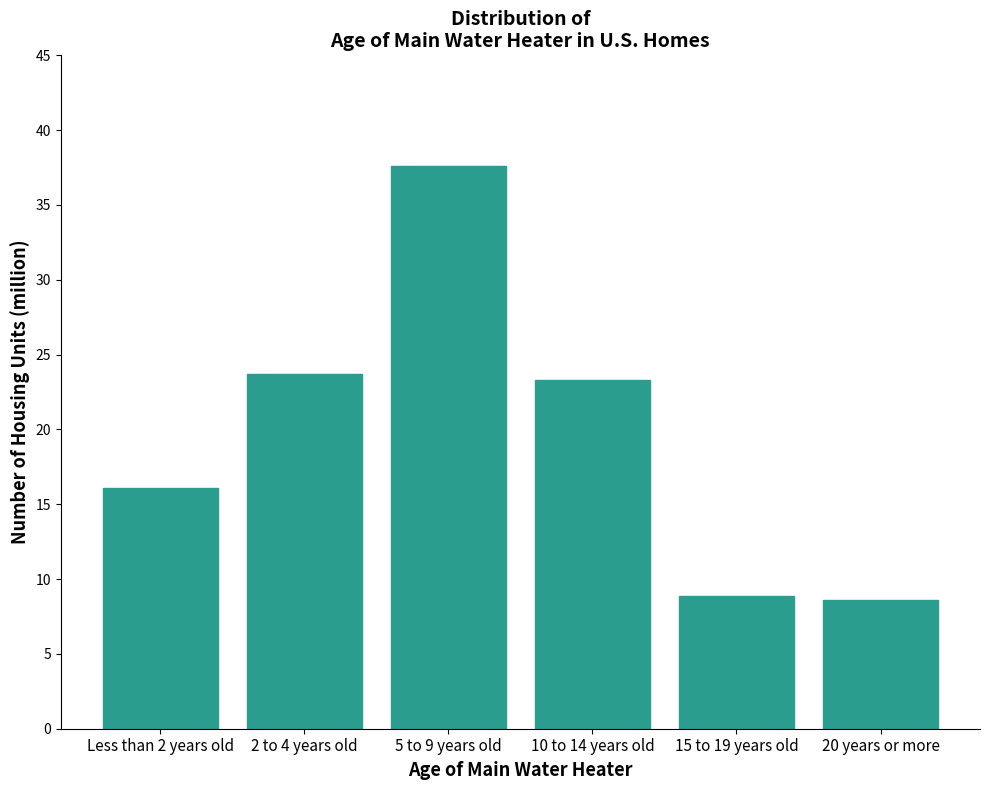

Reading left to right, what are all the values shown in this chart?

16.1	23.7	37.6	23.3	8.9	8.6